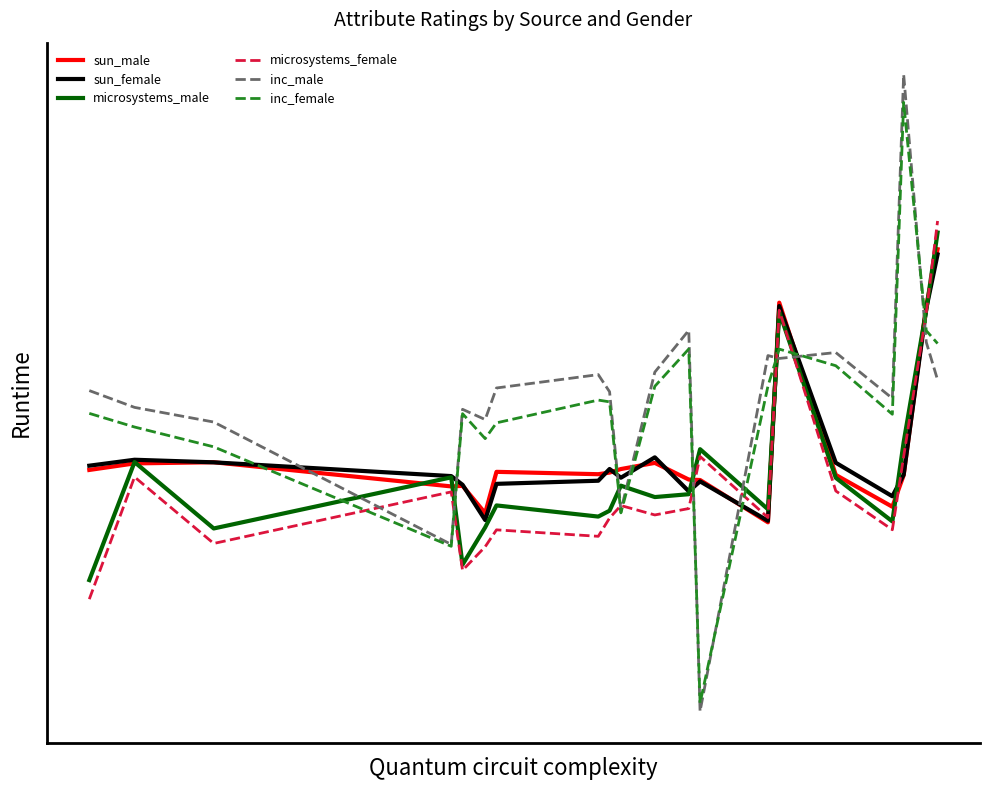

Does the chart display data point markers on the line(s)?

No